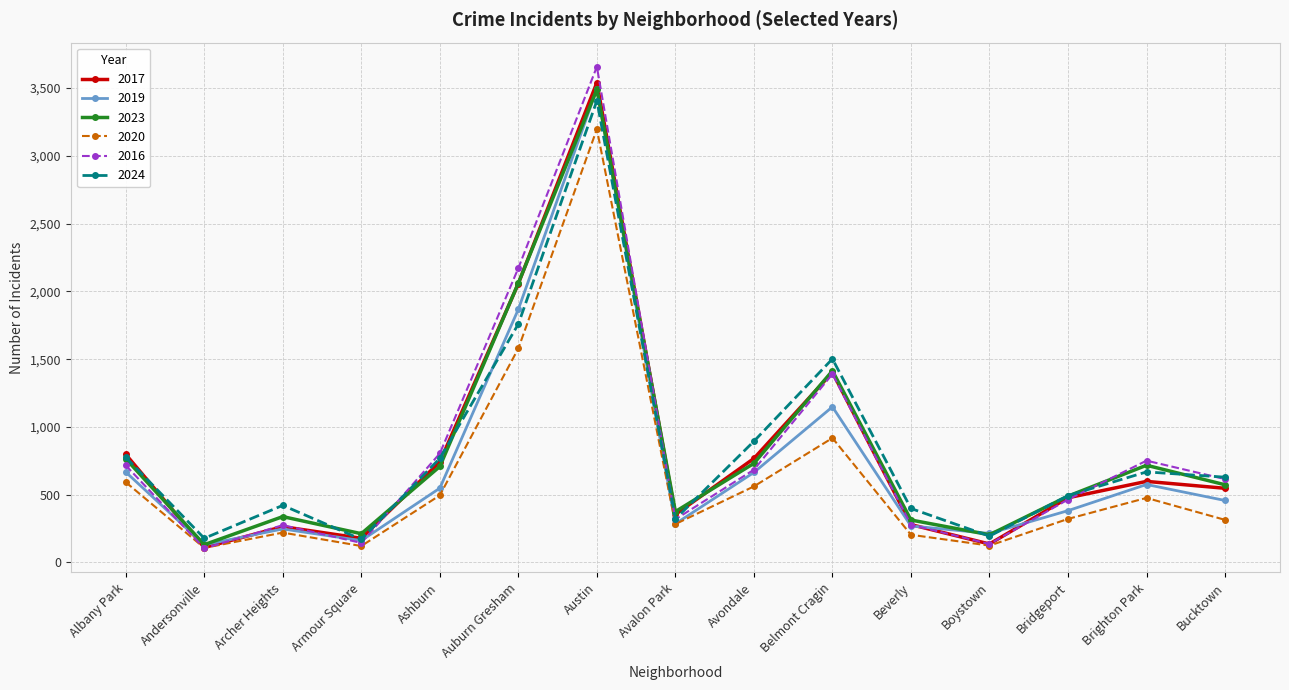

Is the value of 2016 at Ashburn greater than the value of 2019 at Archer Heights?

Yes